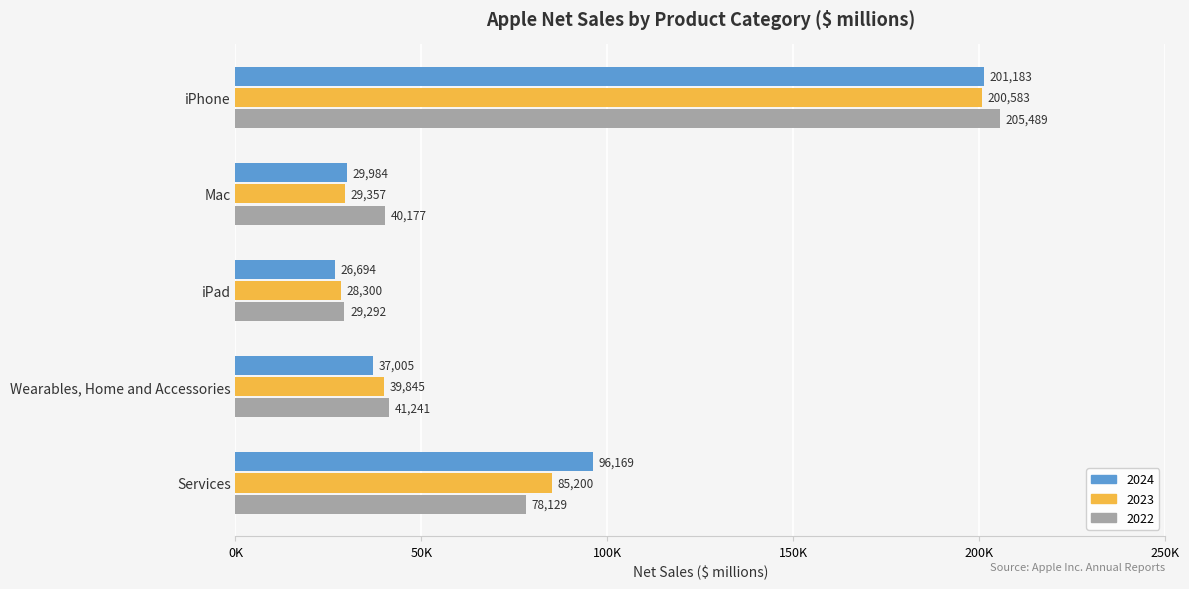

Rank the categories by 2024 value from highest to lowest.

iPhone, Services, Wearables, Home and Accessories, Mac, iPad